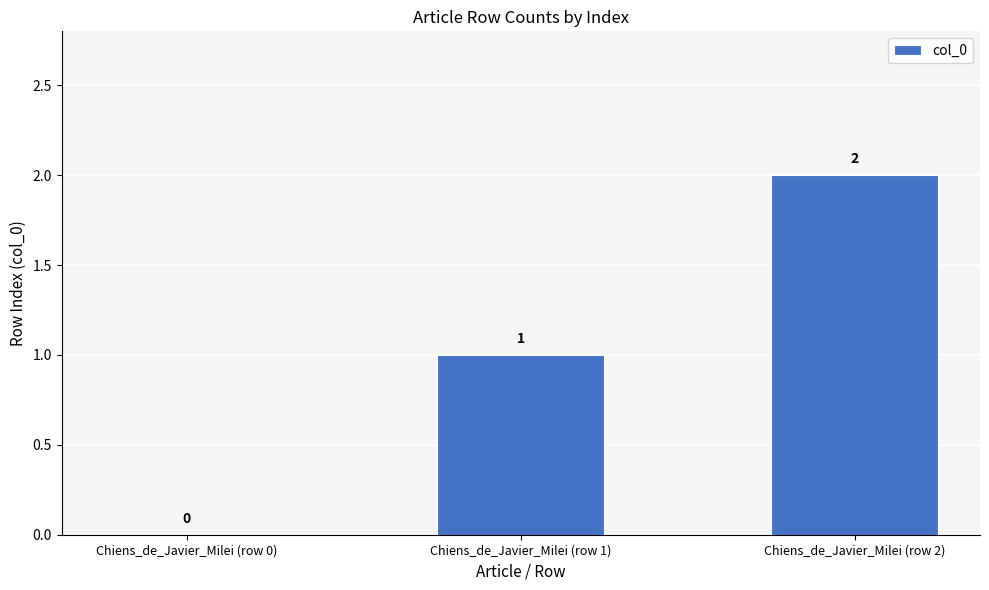

What is the sum of all values?

3